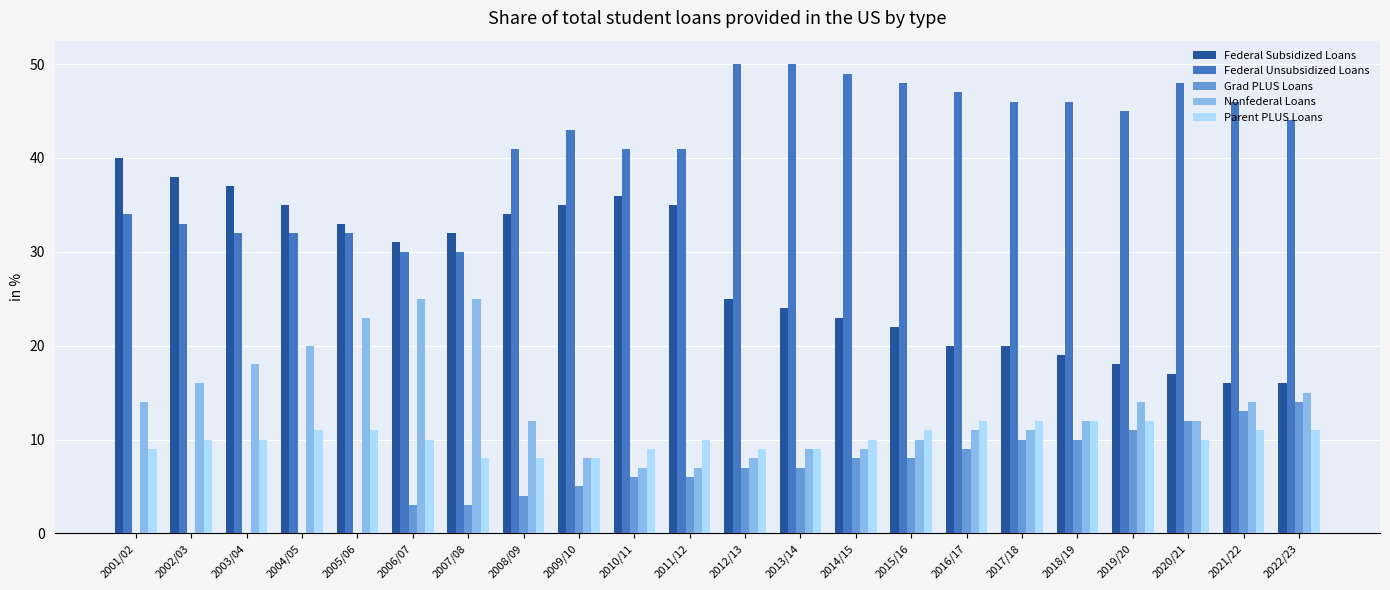

Which series has the largest total across all categories?

Federal Unsubsidized Loans